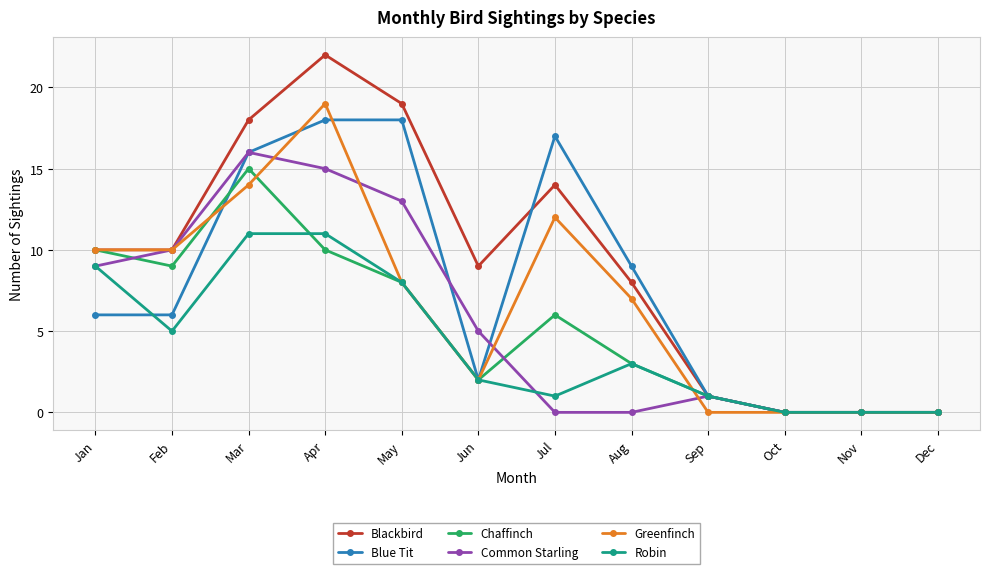

Where is the first local minimum for Robin?

Feb